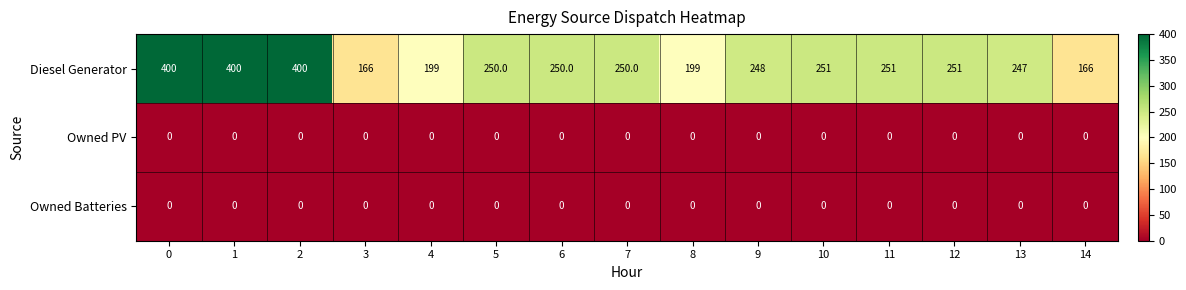

At how many categories does at least one series exceed 21?

15